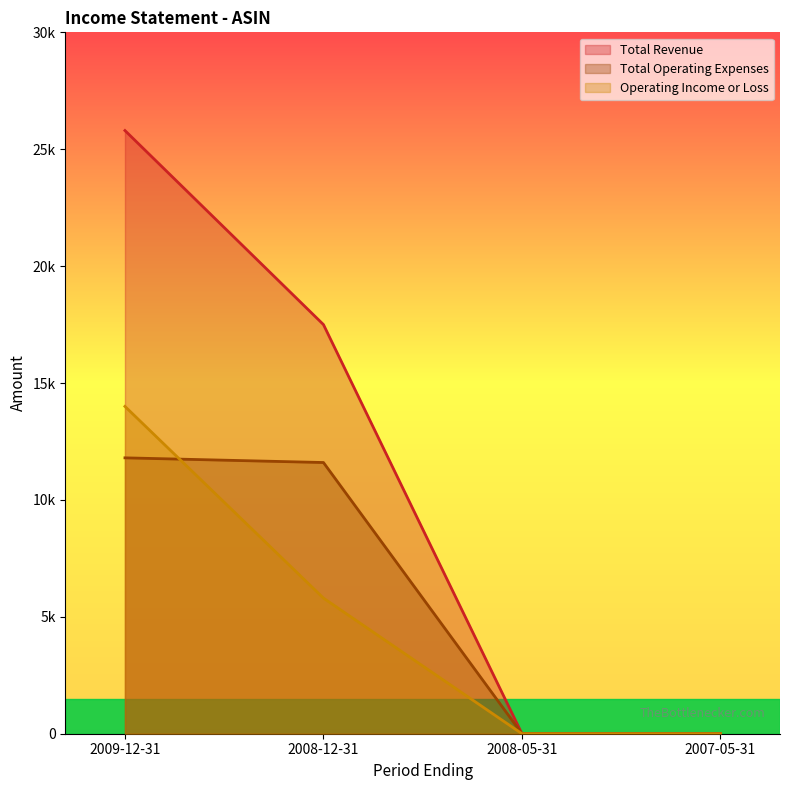

What is the greatest value displayed?

25800